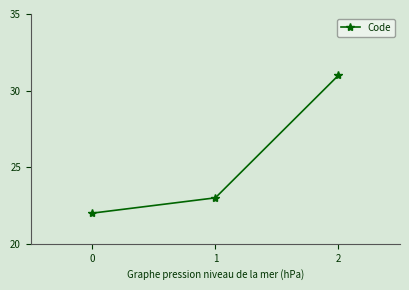

List the labels in order of value, largest first.

2, 1, 0